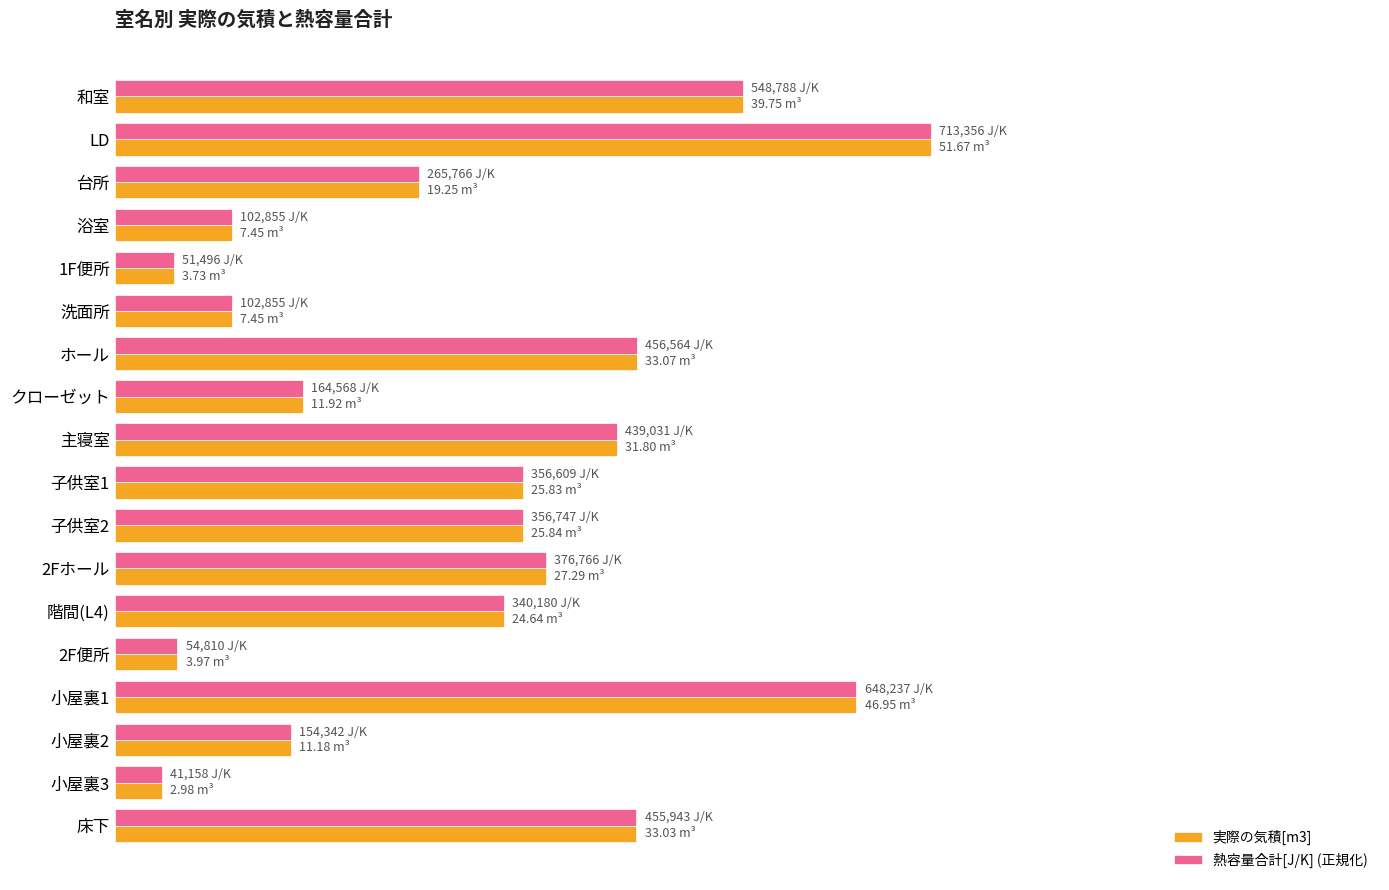

What are all the series names shown in the legend?

実際の気積[m3], 熱容量合計[J/K] (正規化)